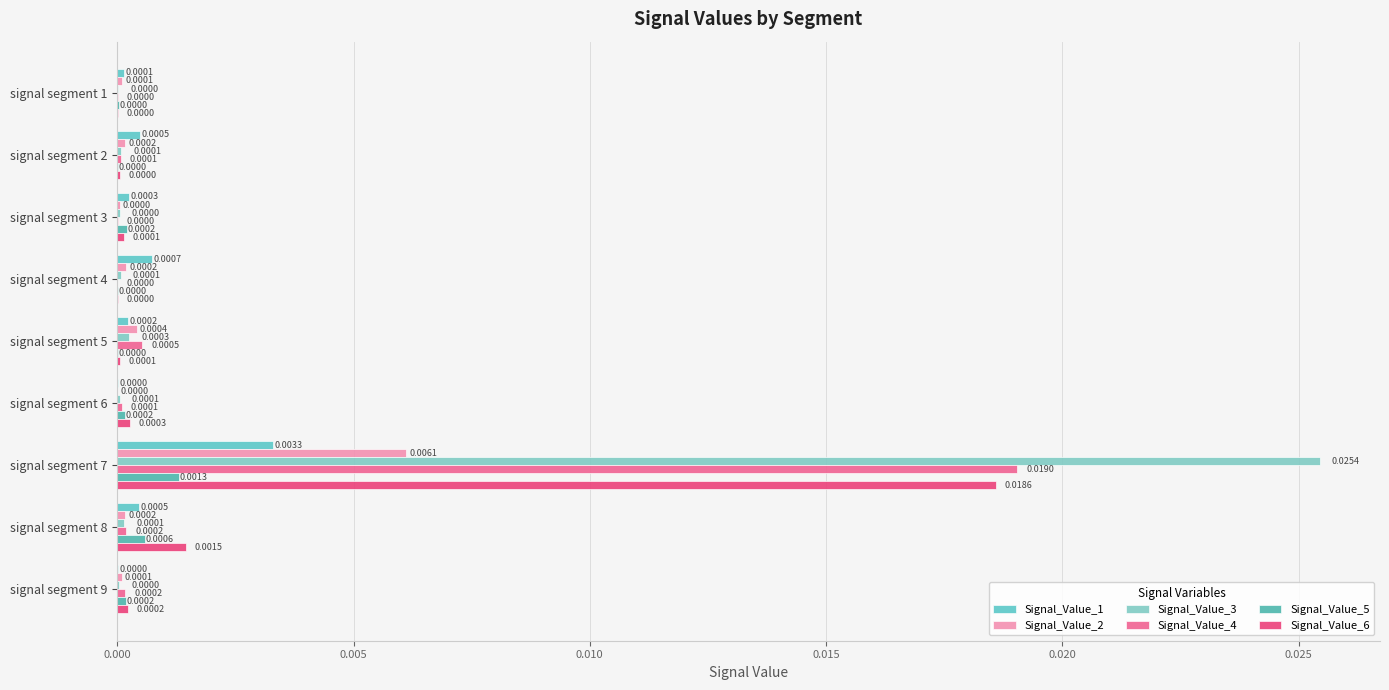

How many categories are shown in the chart?

9